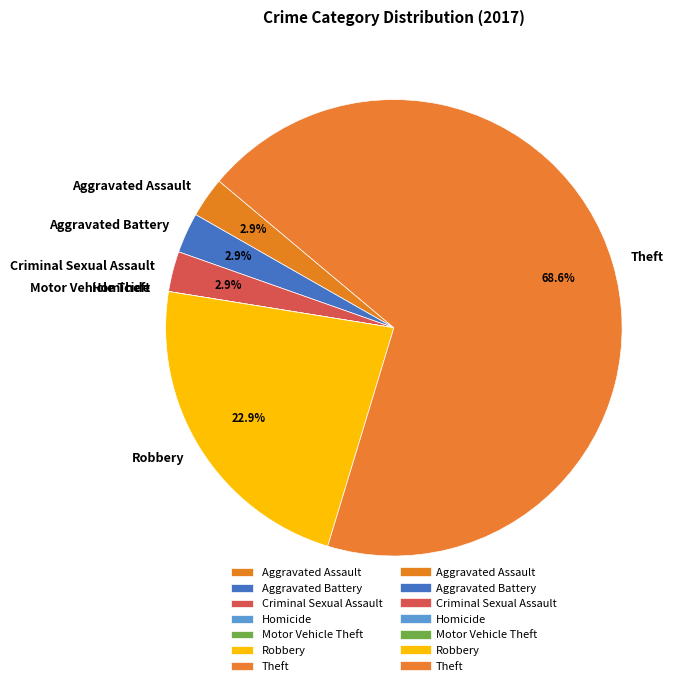

What percentage is NOT represented by Aggravated Battery?

97.1%